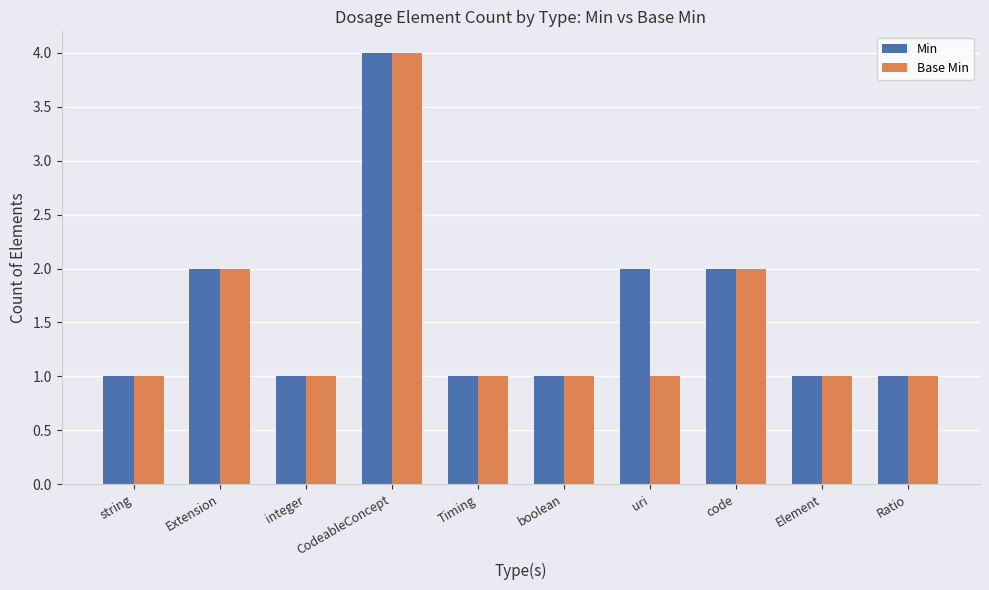

Is the value of Min at uri greater than the value of Base Min at integer?

Yes